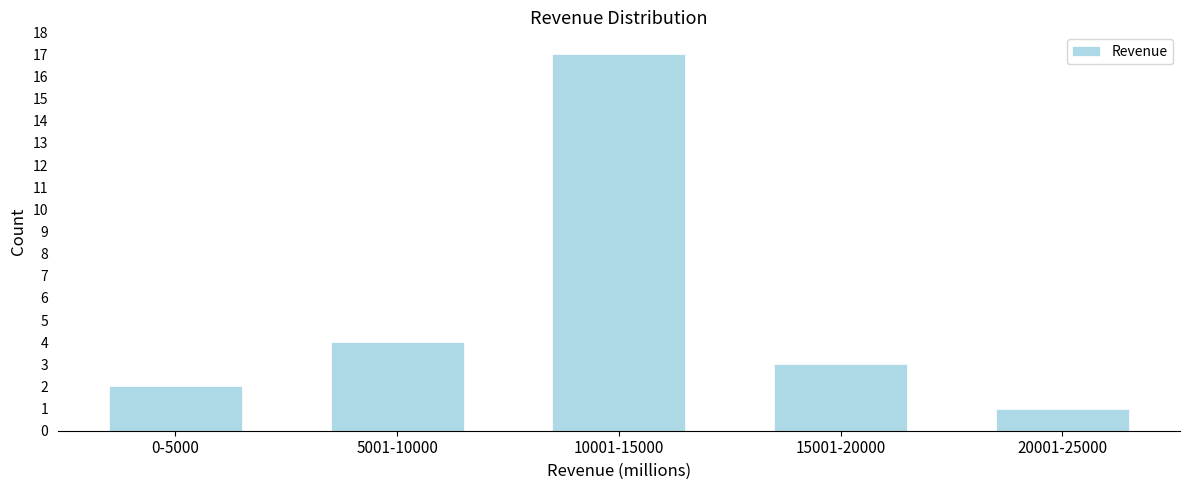

Reading left to right, list all the values displayed in this chart.

2	4	17	3	1